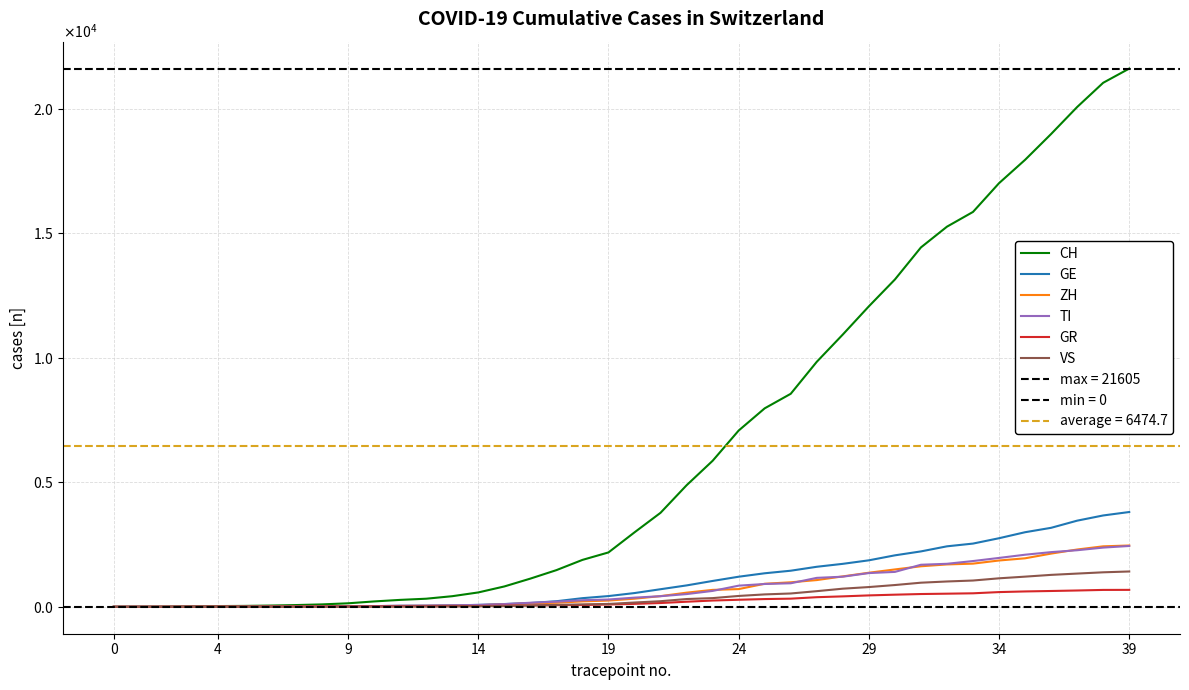

True or false: CH has more than 0 points higher than both neighbors.

False